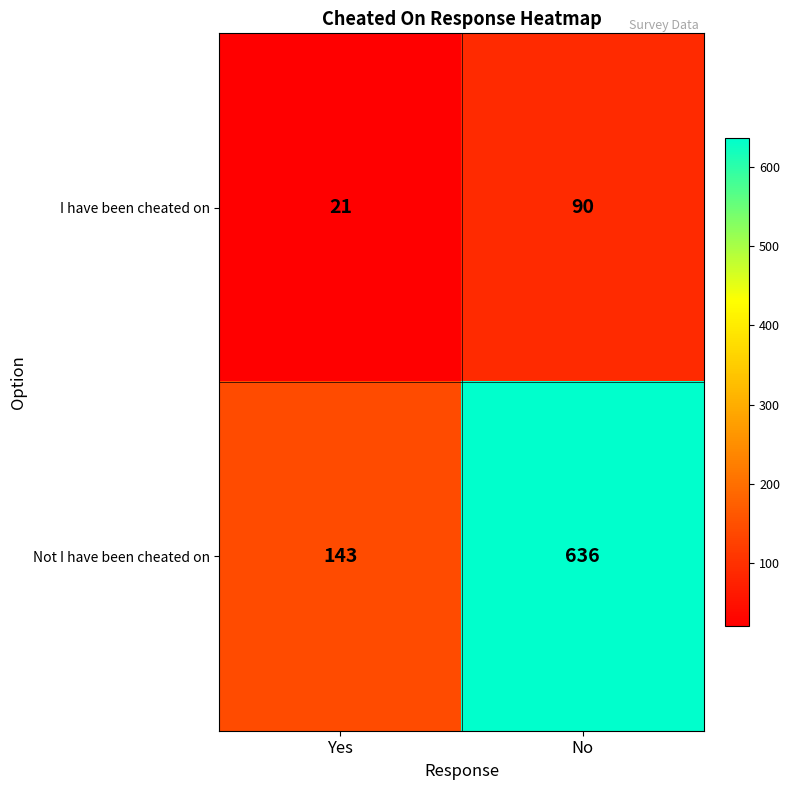

Reading right to left, extract all data points from this chart.

I have been cheated on: 90	21
Not I have been cheated on: 636	143